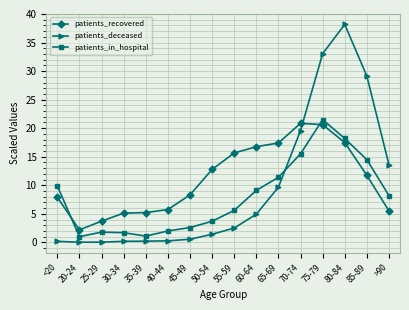

Rank the series by their maximum value, from lowest to highest.

patients_recovered, patients_in_hospital, patients_deceased